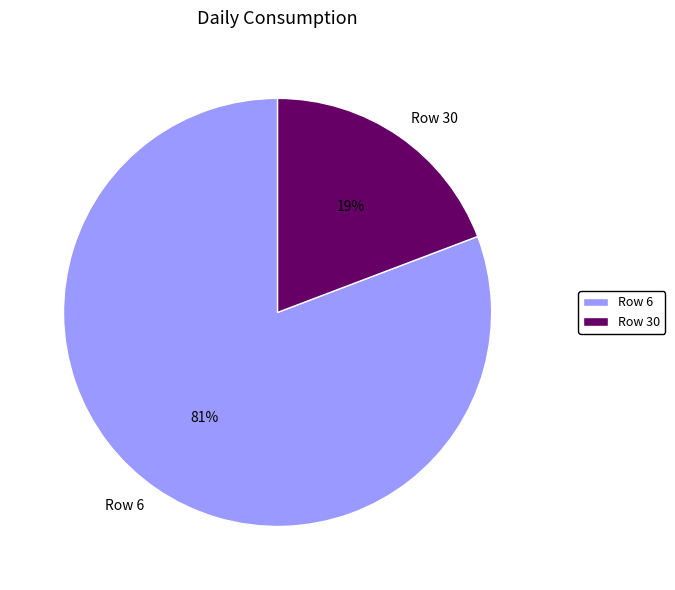

Between Row 30 and Row 6, which is larger?

Row 6